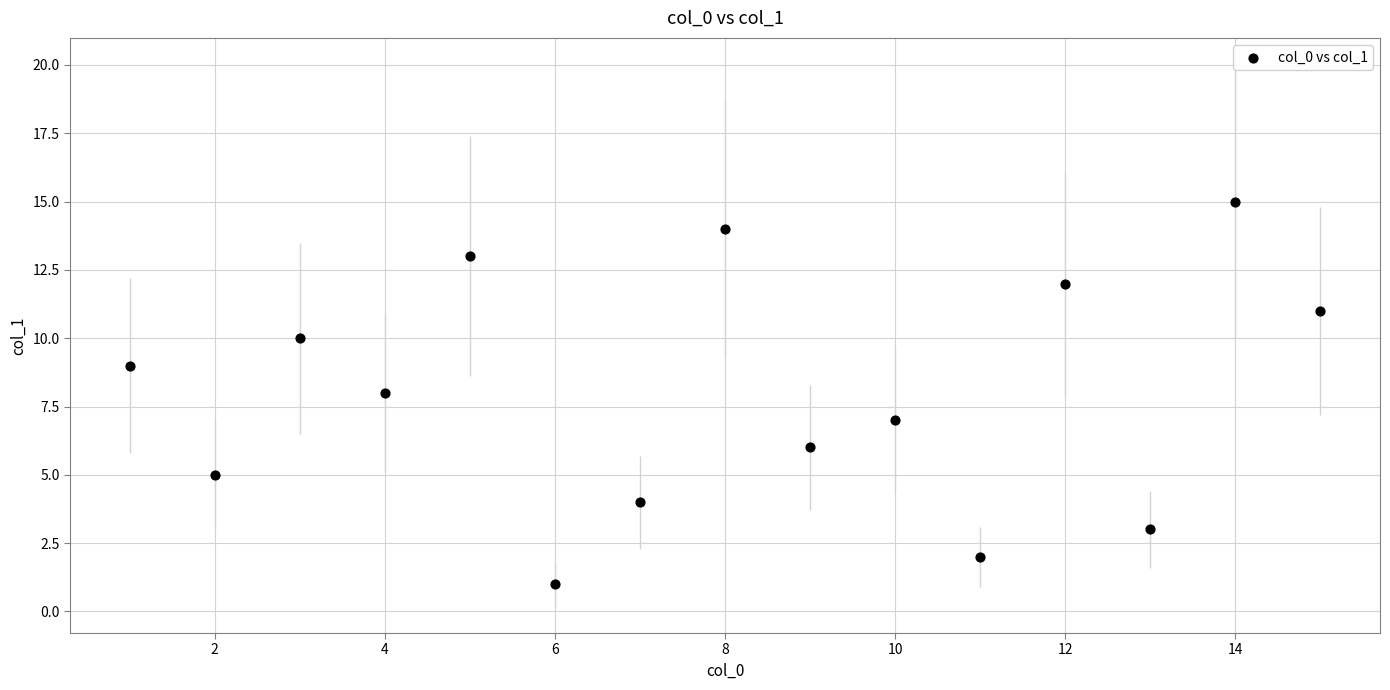

What is the range of Y values (max minus min)?

14